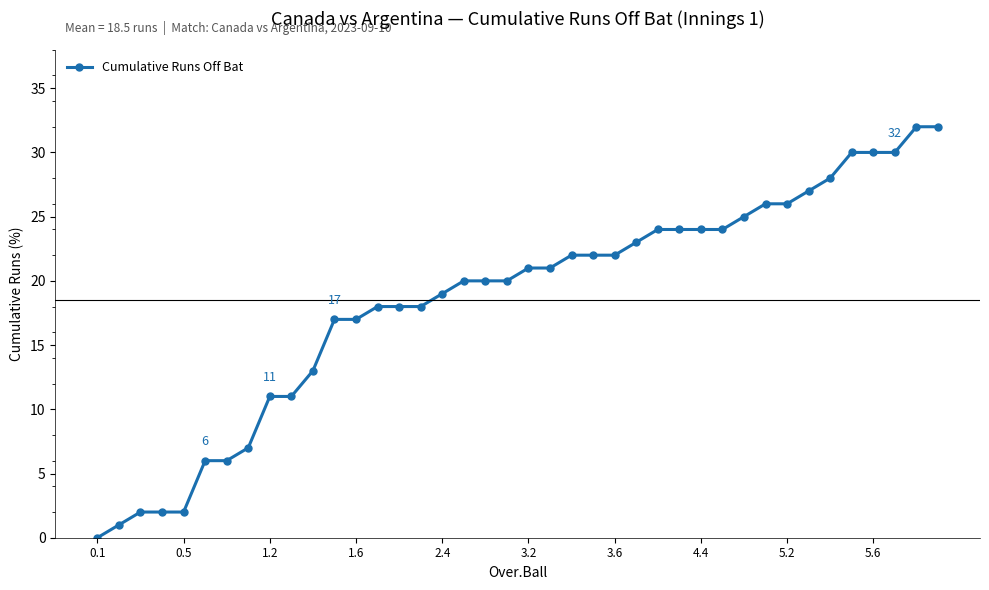

What is the maximum value shown in the chart?

32